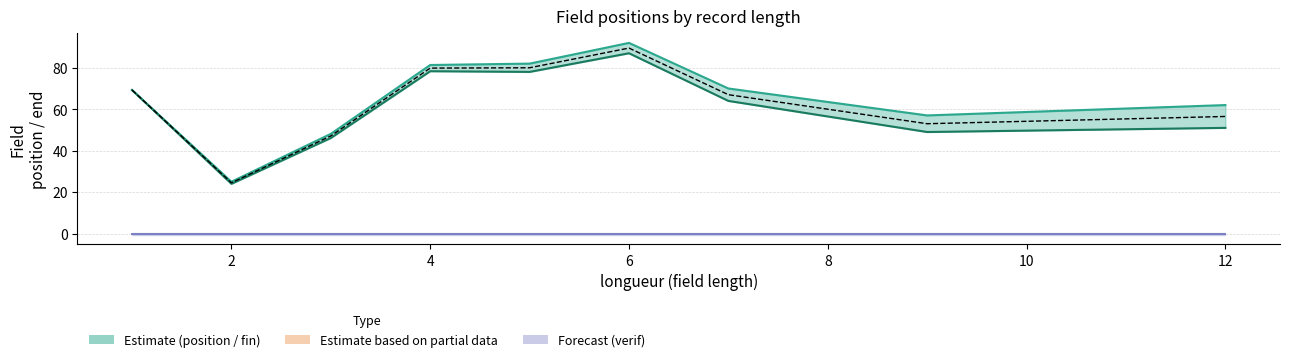

What is the difference between the second highest and second lowest values in the mid (pos+fin)/2 series?

32.9